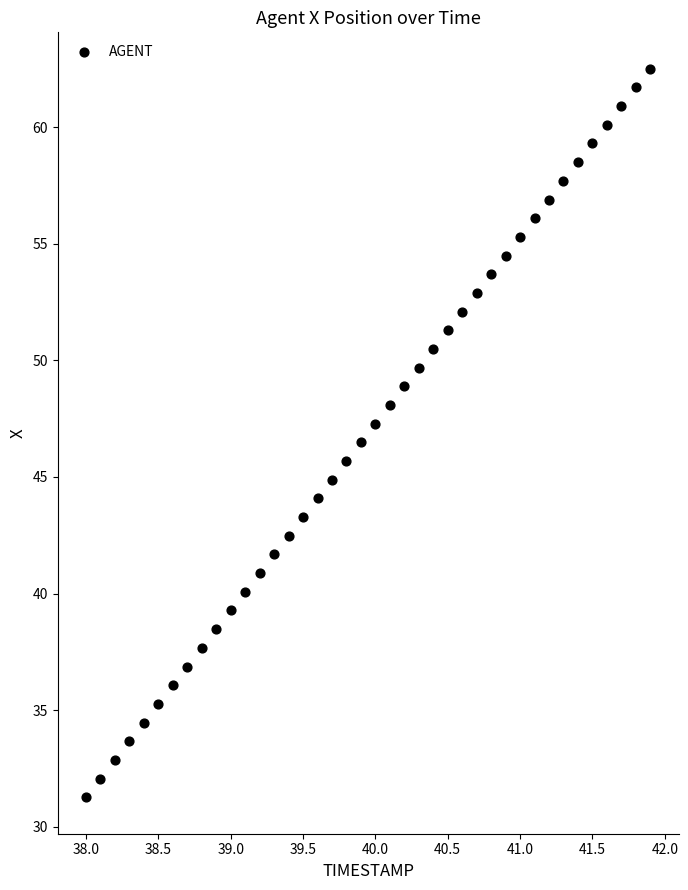

What is the range of X values (max minus min)?

3.9